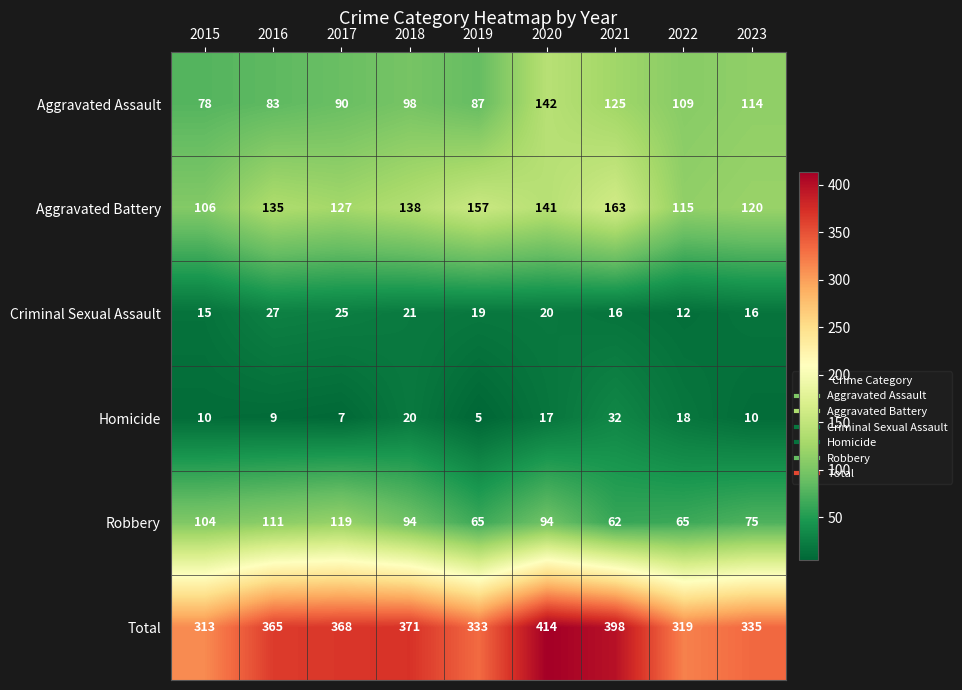

What is the sum of all Total values?

3216